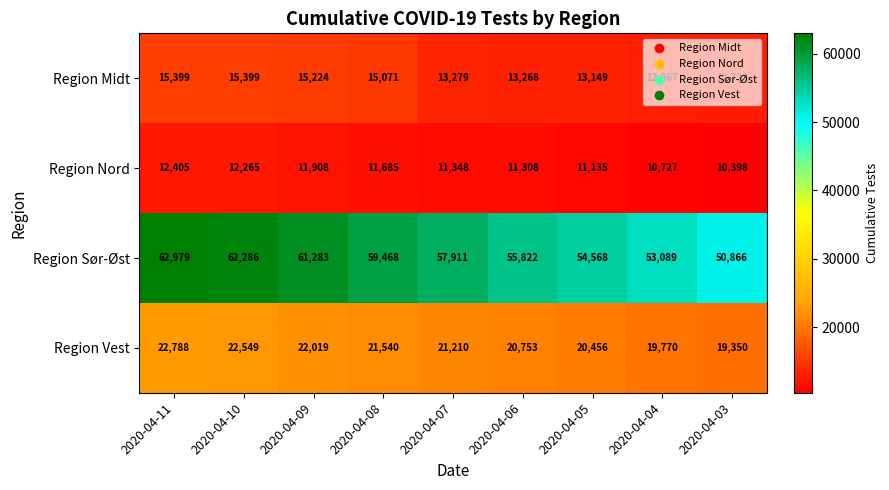

What is the smallest value displayed?

10398